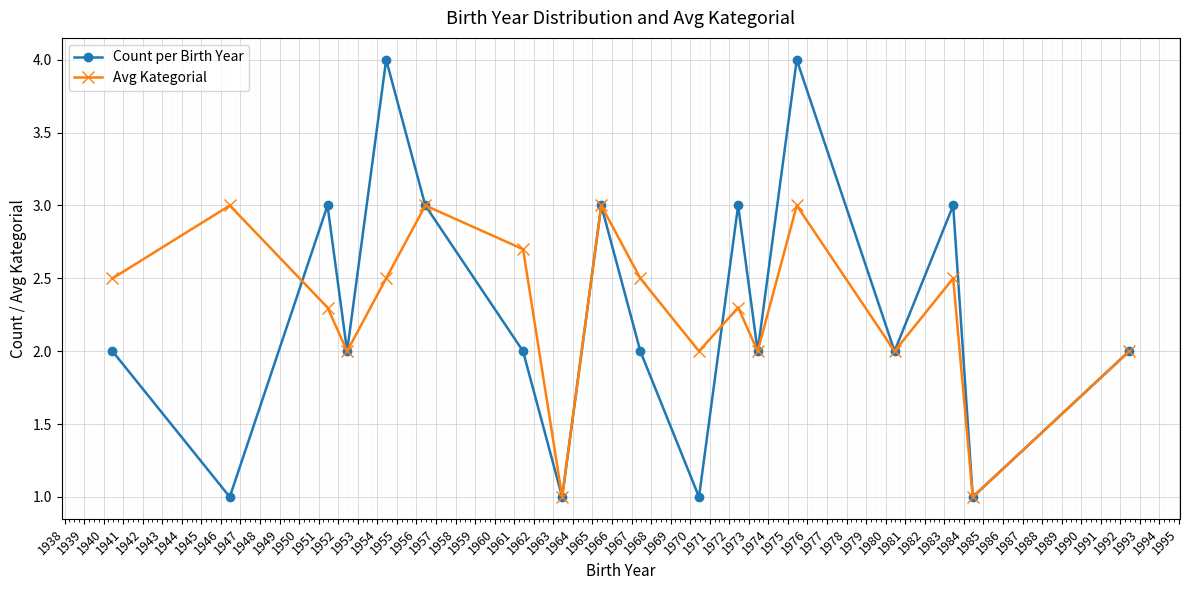

What is the value of the Count per Birth Year point at the 18th from the left?

2.0